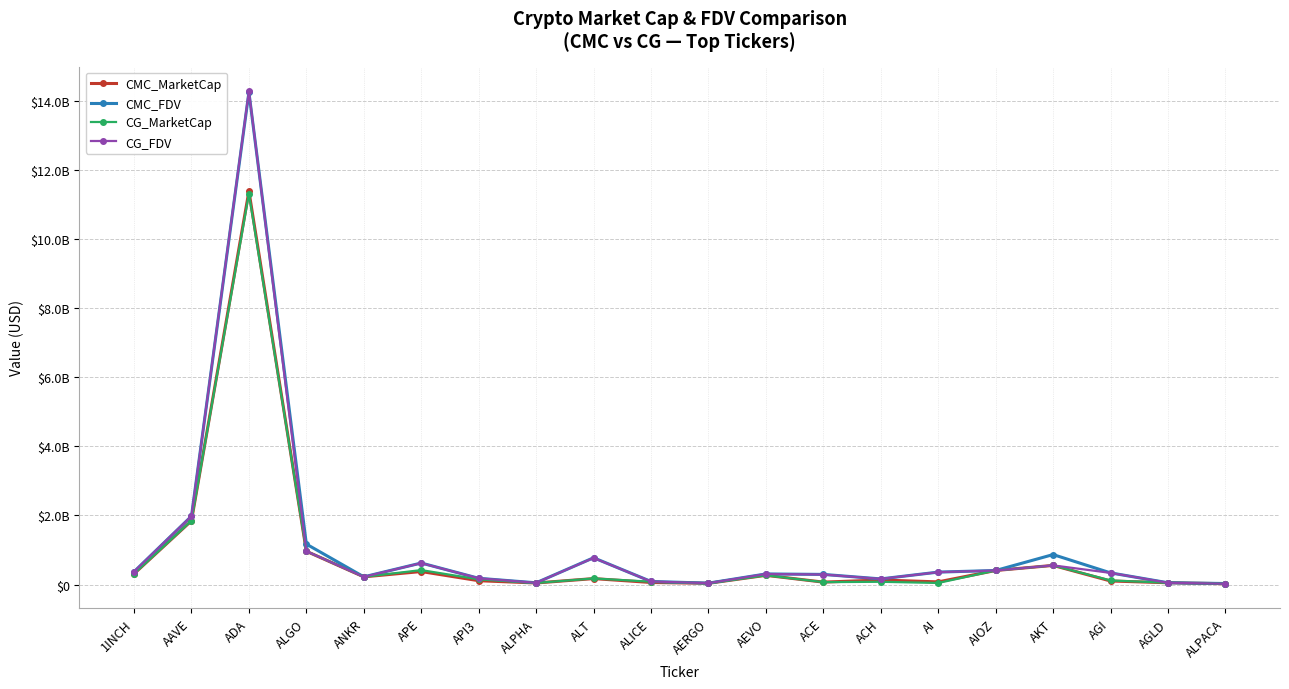

How many times do CMC_MarketCap and CG_MarketCap cross each other?

11